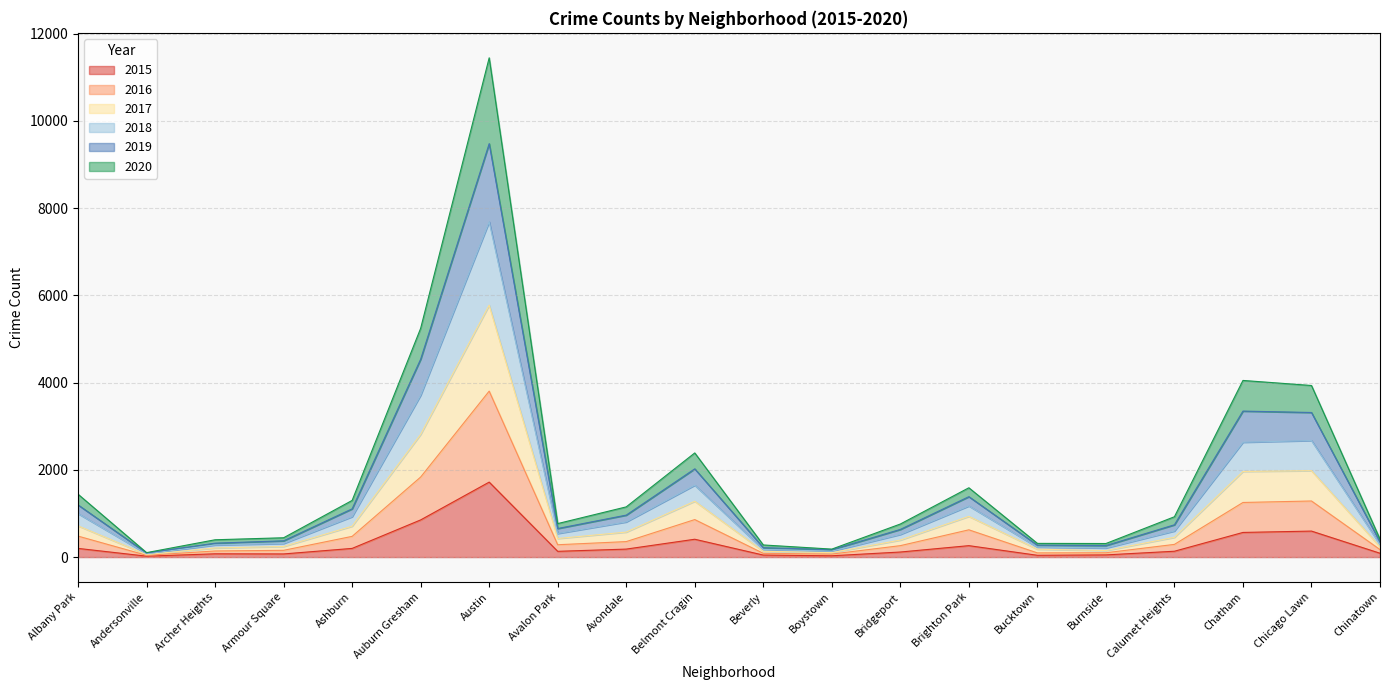

At how many categories does at least one series exceed 2681?

4